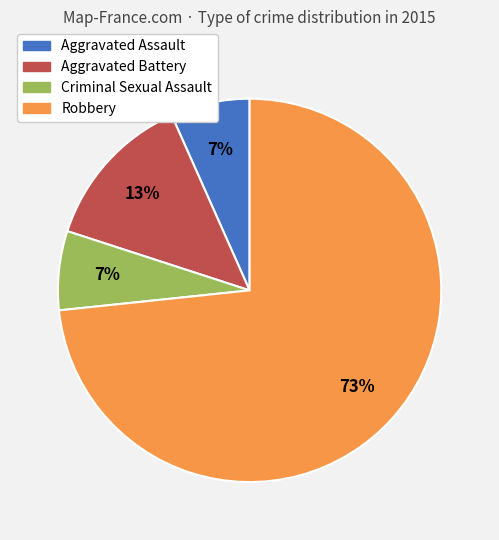

Approximately how many times larger is the value at Criminal Sexual Assault compared to Aggravated Assault?

1.0